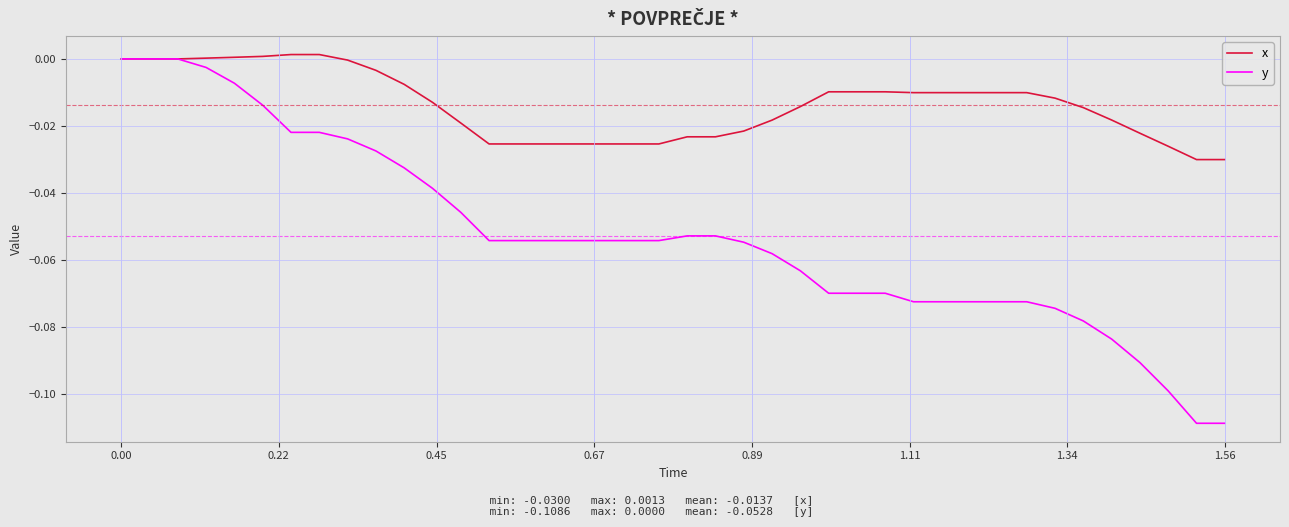

Which series has the largest range (max minus min)?

y